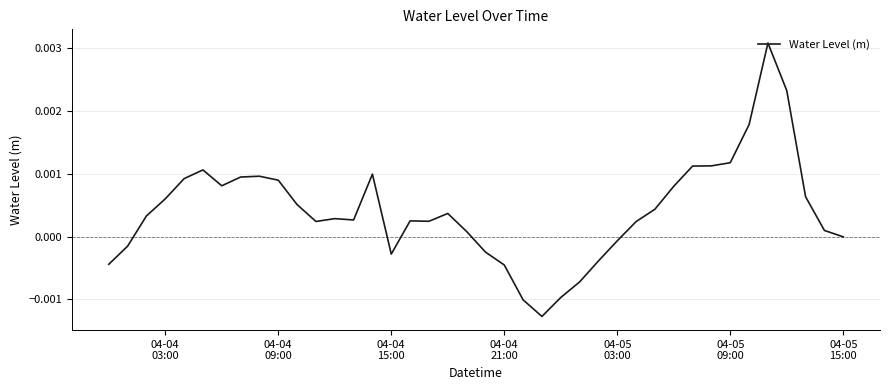

How many lines are shown in the chart?

1